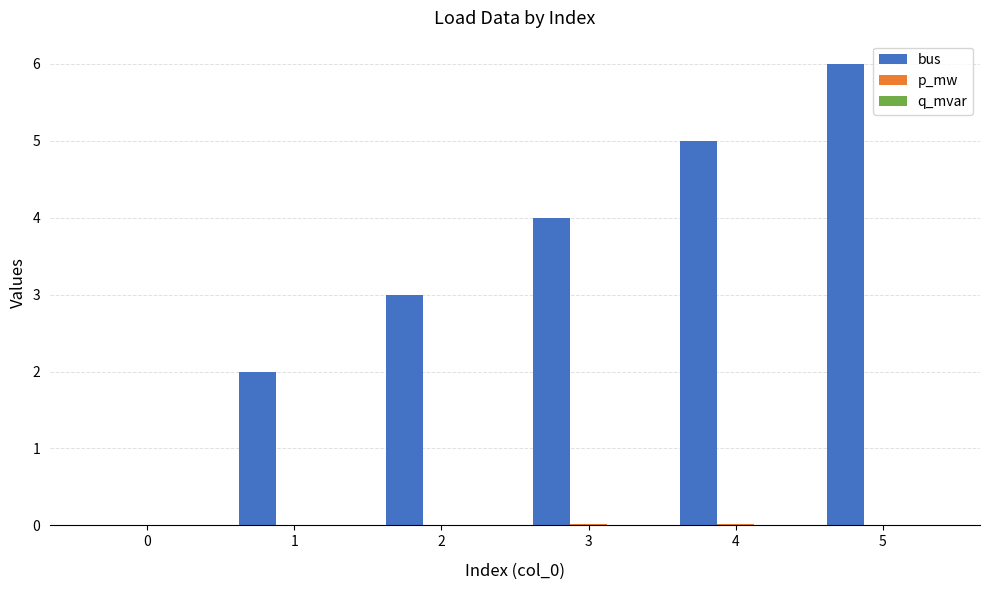

At which category is the sum across all series the highest?

5